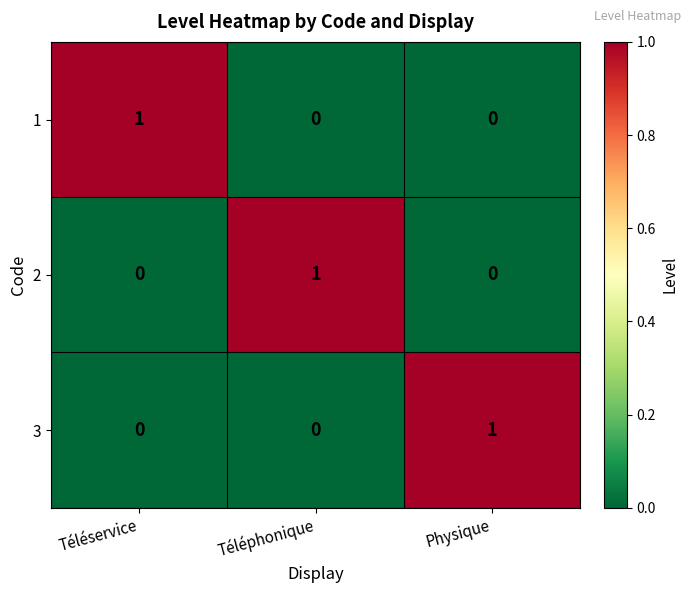

Which category has the highest value in the 1 series?

Téléservice